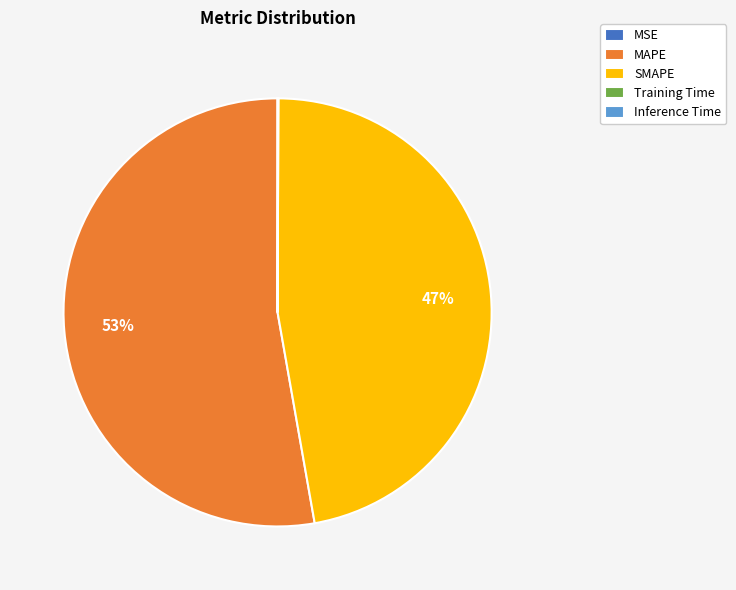

To the nearest percent, what is the difference between the largest and smallest slice percentages?

53%